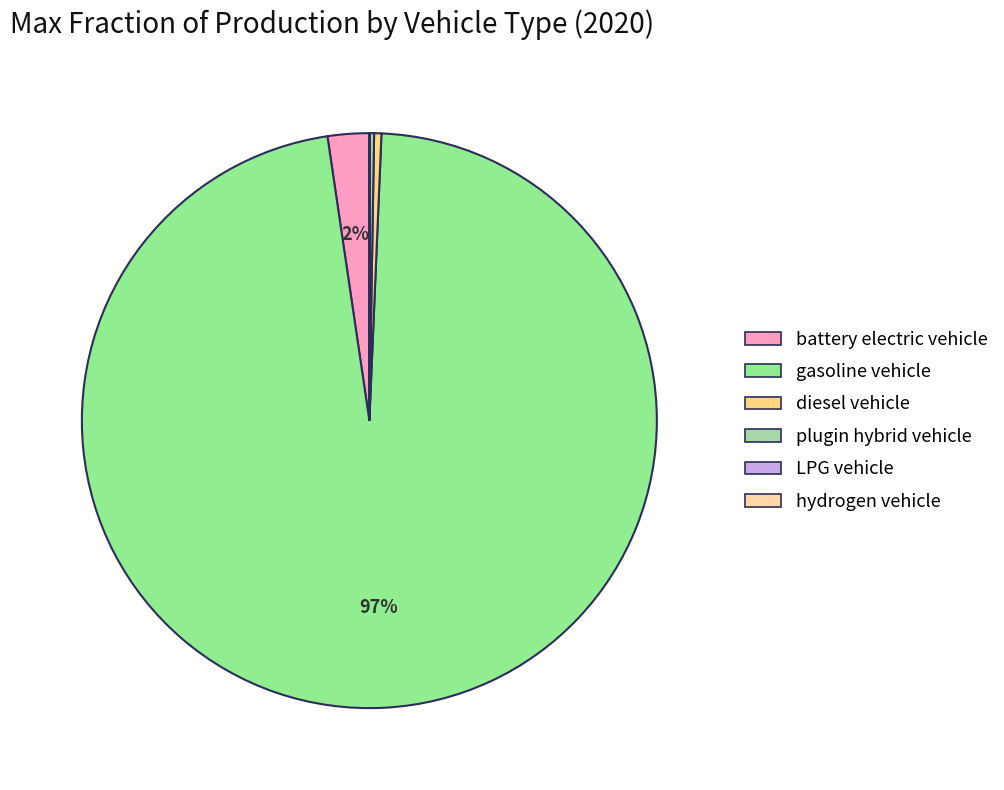

To the nearest percent, what is the average slice percentage?

17%